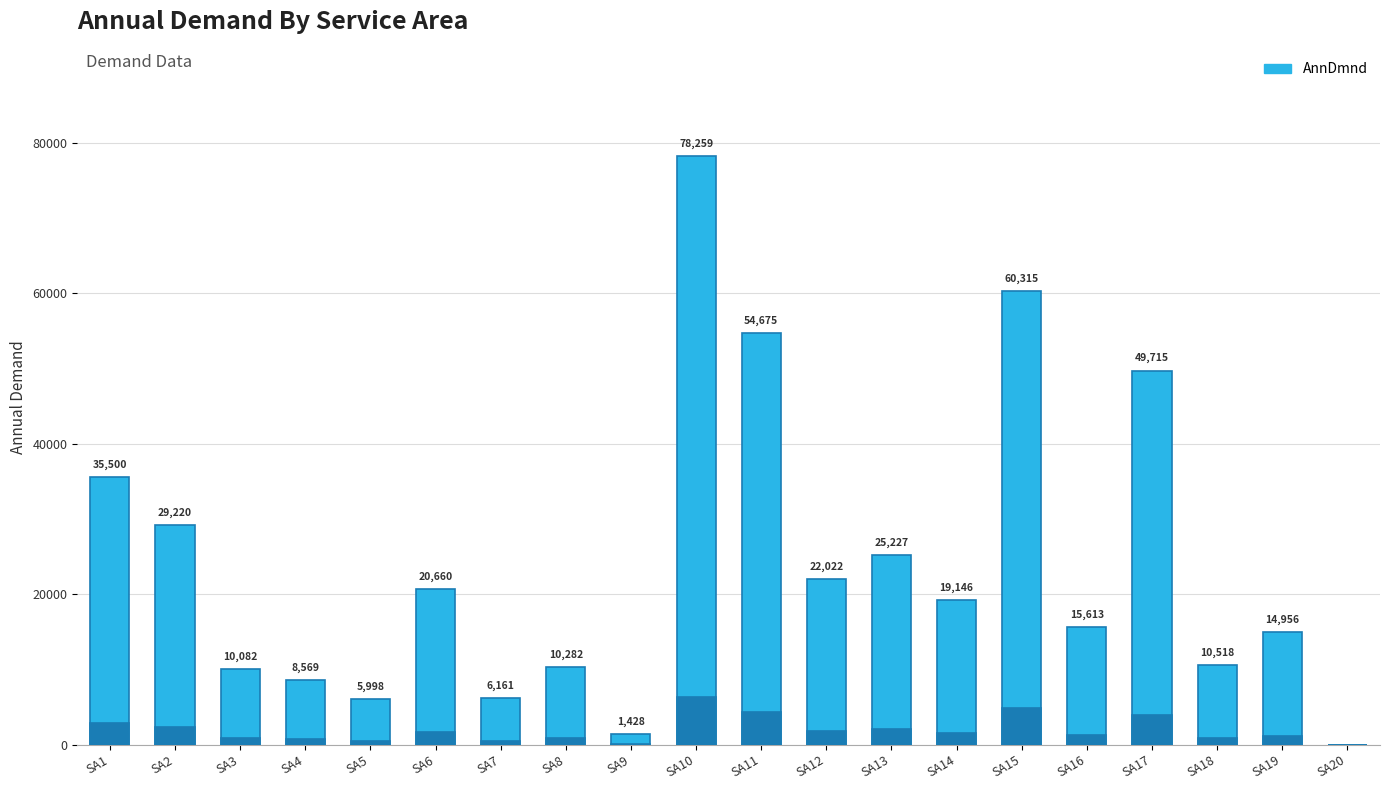

Reading left to right, transcribe all the data shown in this chart.

SA1=35500.0	SA2=29220.3	SA3=10082.4	SA4=8568.6	SA5=5998.0	SA6=20659.9	SA7=6161.5	SA8=10282.4	SA9=1428.1	SA10=78259.2	SA11=54675.5	SA12=22022.5	SA13=25227.3	SA14=19146.4	SA15=60315.4	SA16=15613.0	SA17=49715.0	SA18=10518.2	SA19=14955.6	SA20=0.0